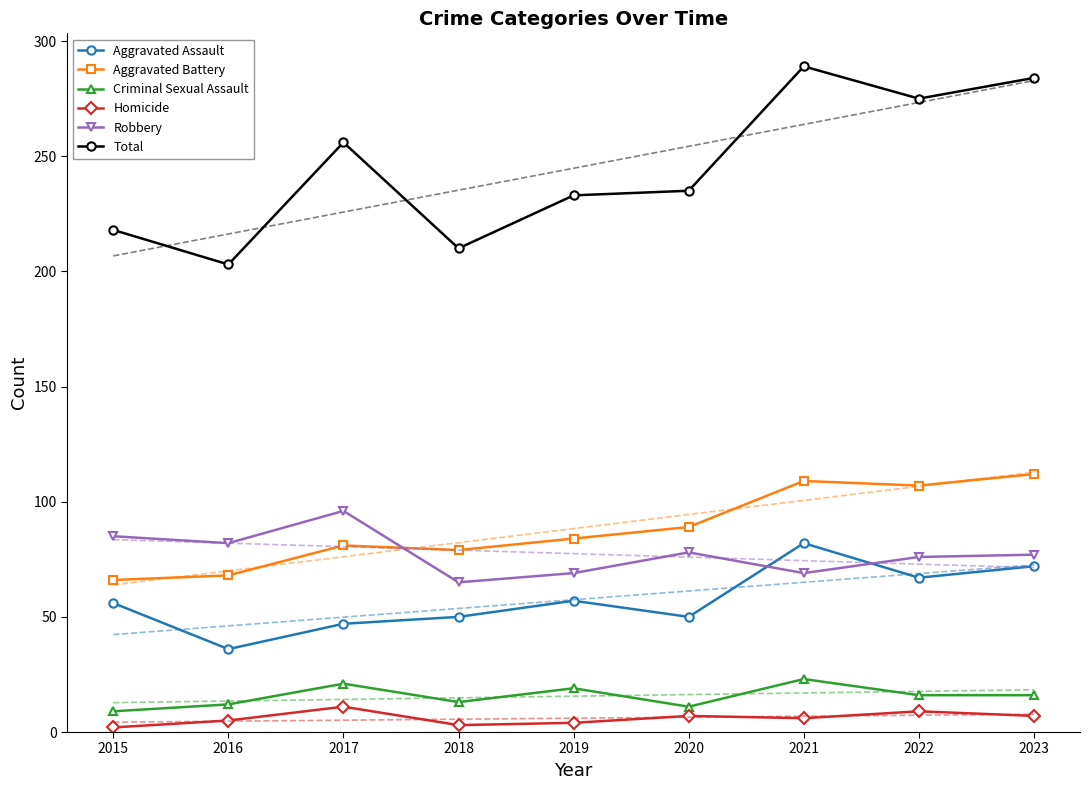

At how many categories does at least one series exceed 92?

9